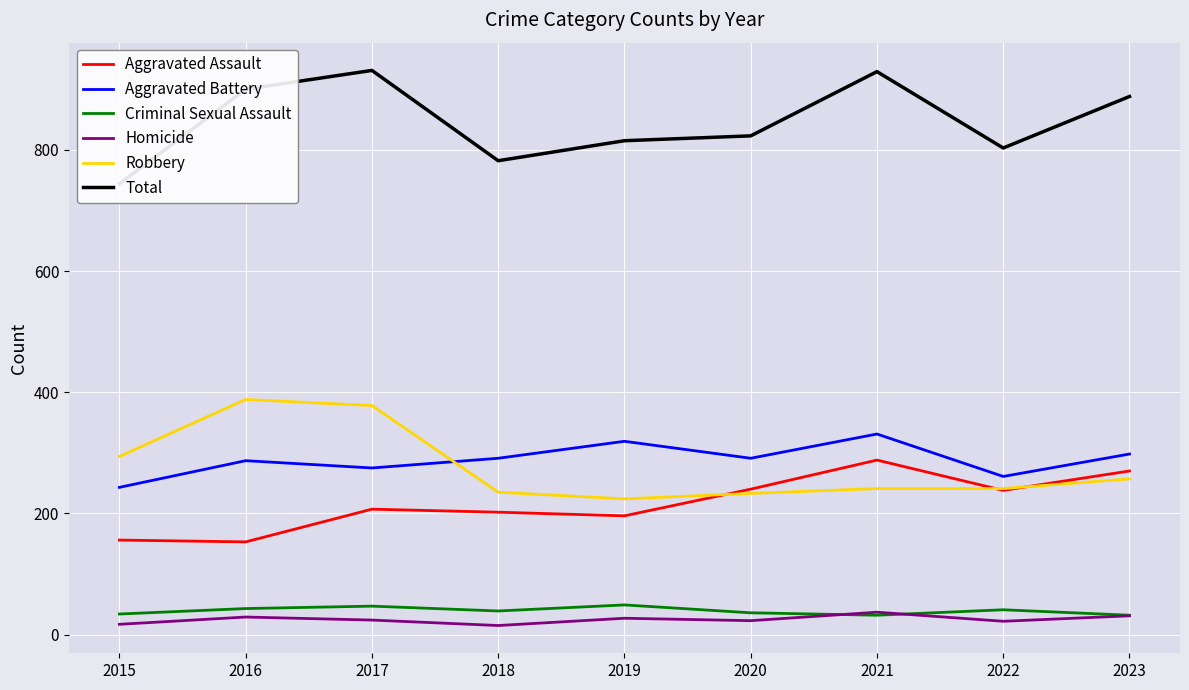

Where is the first local maximum for Aggravated Battery?

2016